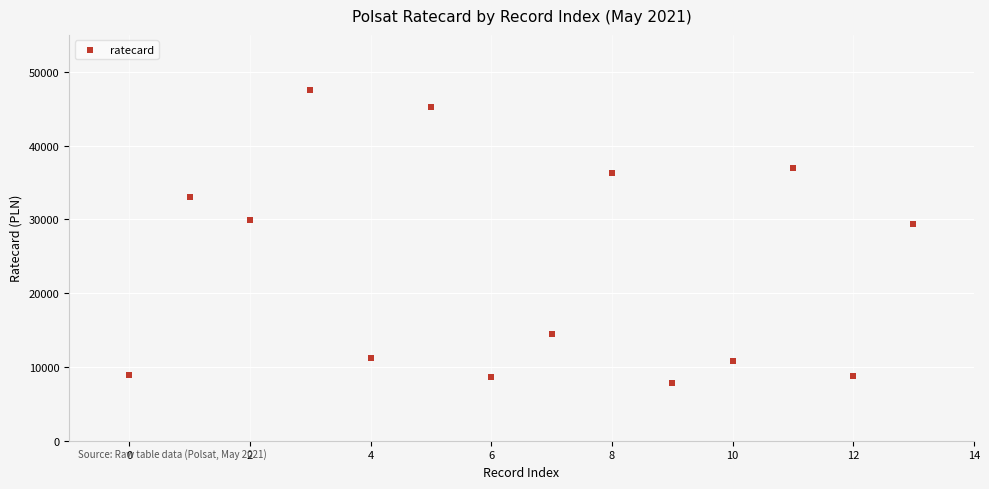

What is the range of Y values (max minus min)?

39690